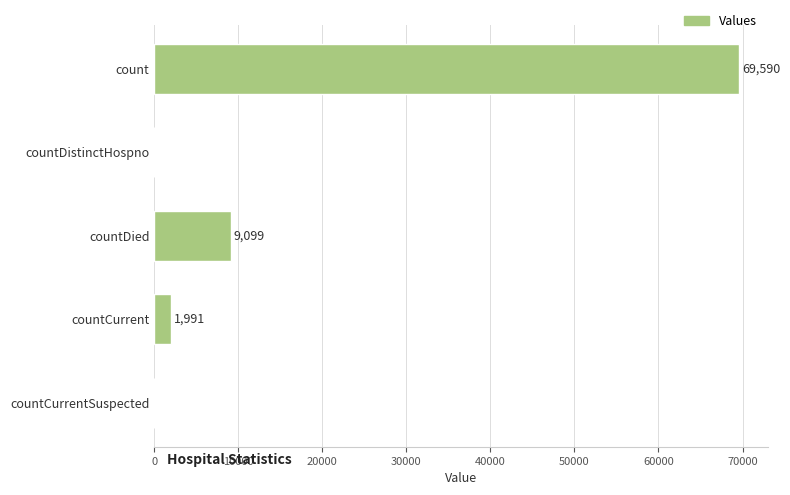

Is it true that the value at count is 96063?

False